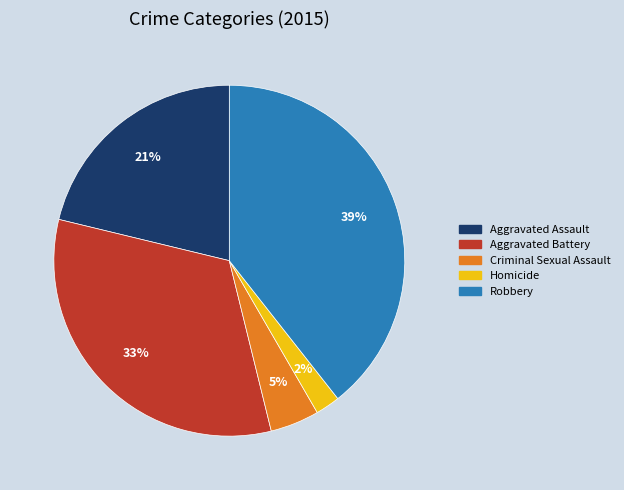

To the nearest percent, what is the difference between the largest and smallest slice percentages?

37%